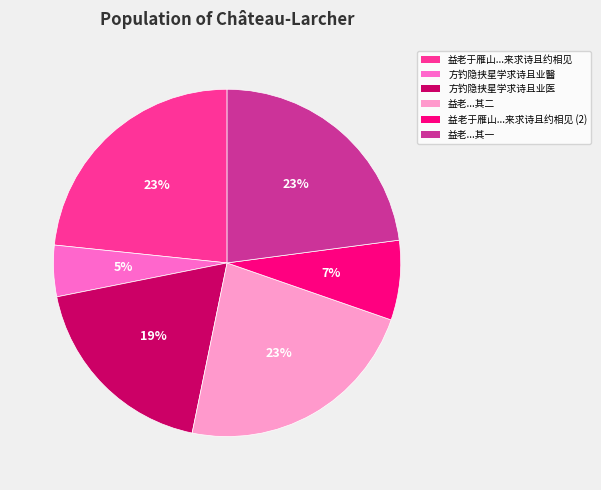

To the nearest percent, what portion does 益老于雁山...来求诗且约相见 (2) represent?

7%